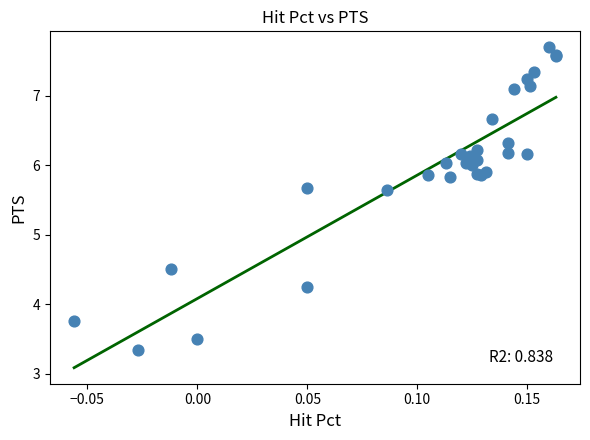

What Y value in the scatter plot is closest to 5?

4.5